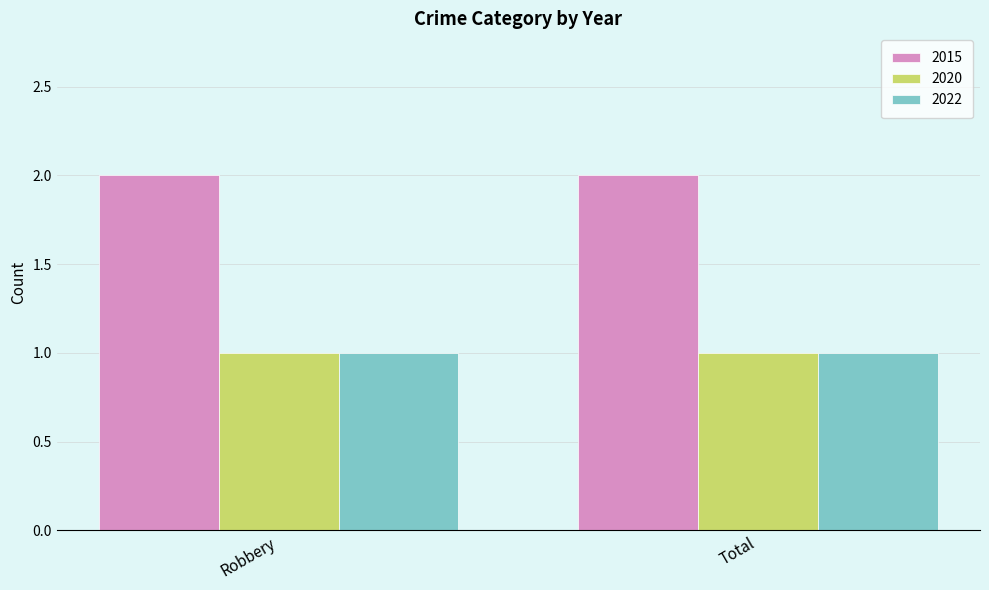

True or false: 2015 has a value of 2 at Total.

True